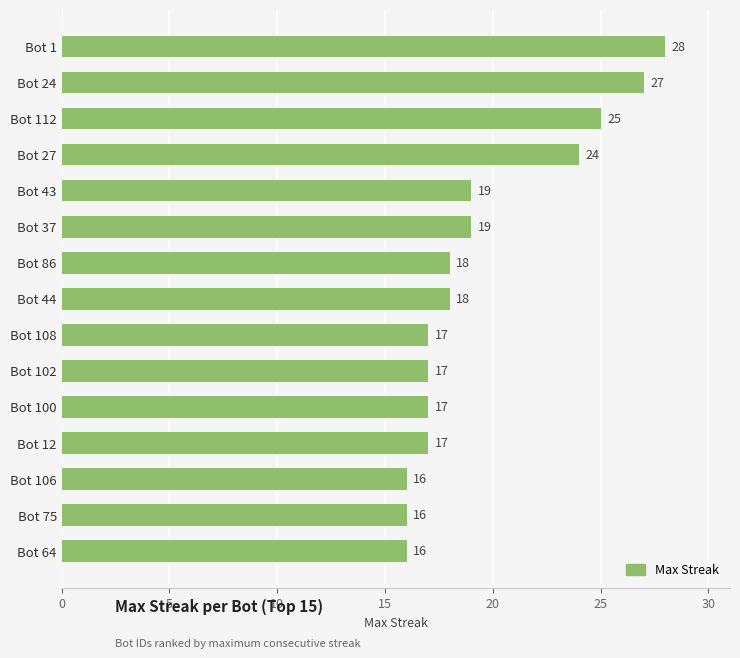

What is the value of the 15th bar from the top?

16